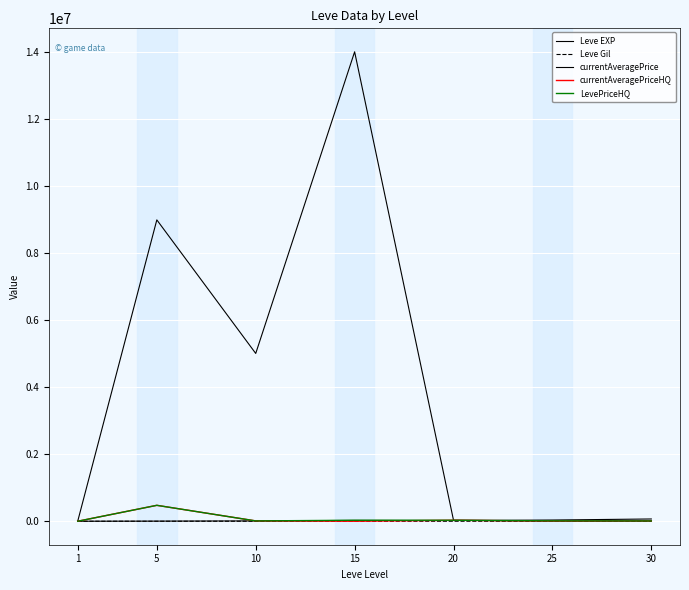

Does the chart display data point markers on the line(s)?

No